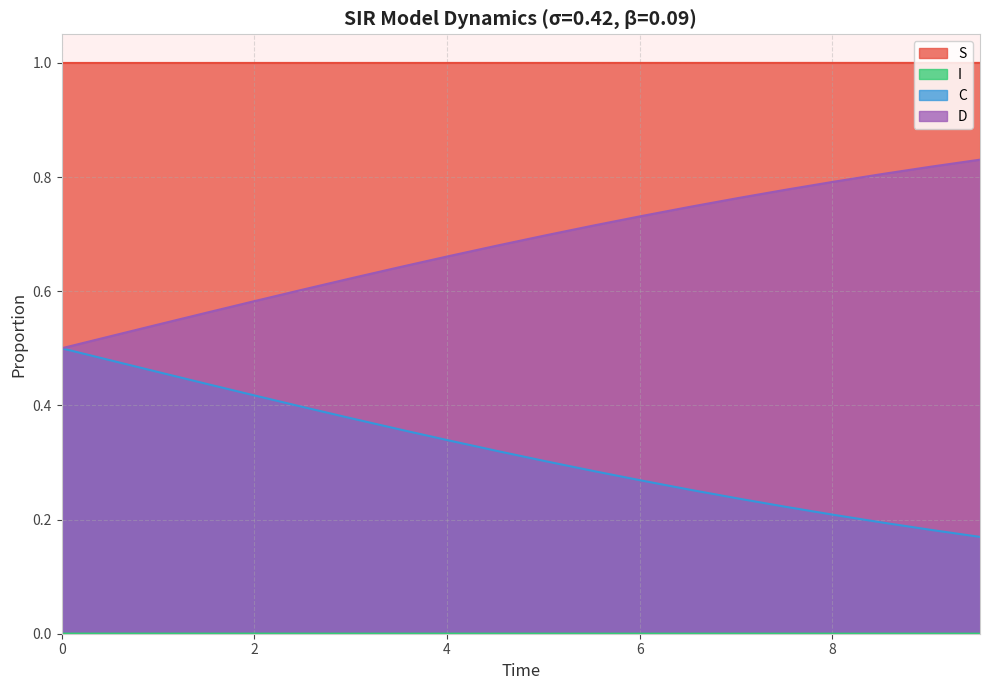

Does the chart have visible grid lines?

Yes